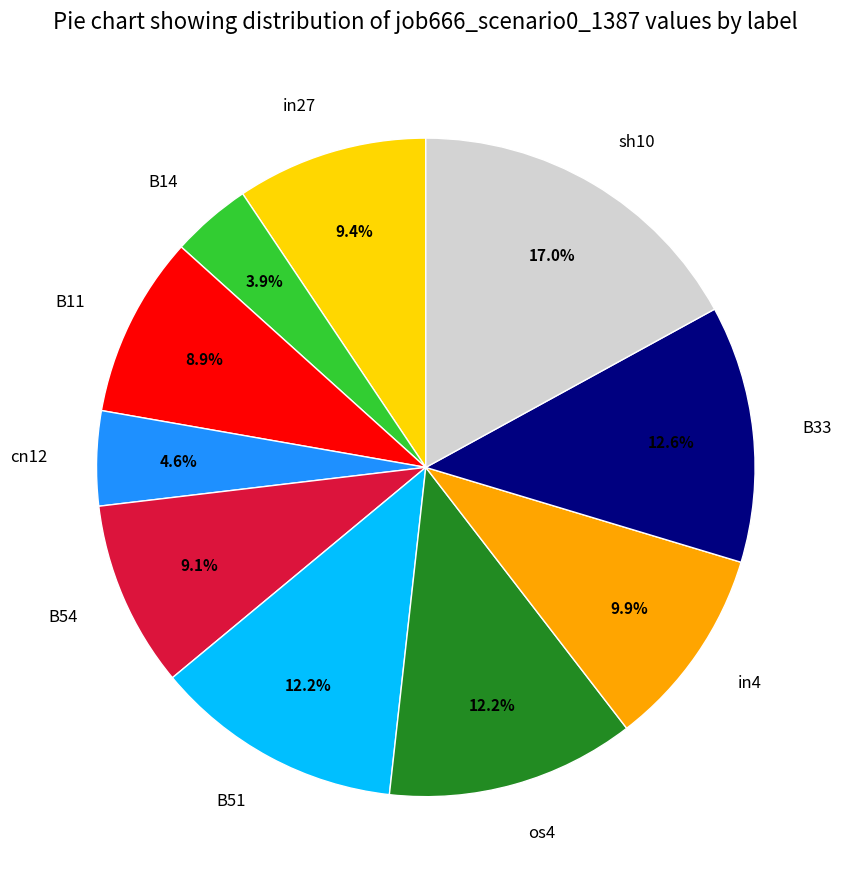

The in4 slice represents 10% of the pie. True or false?

True